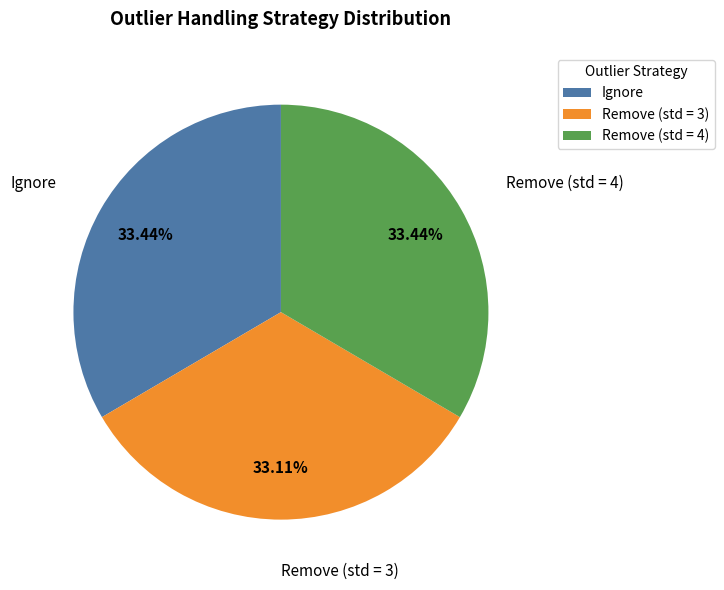

Does Ignore account for over 50% of the chart?

No